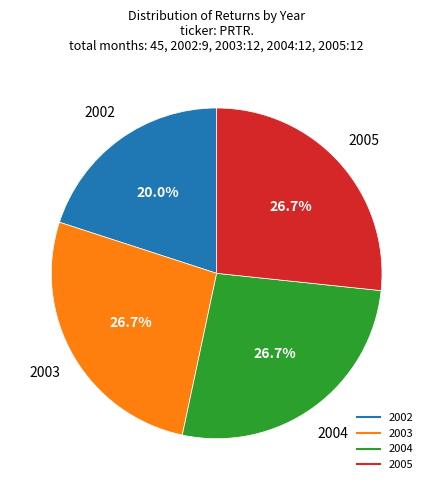

What portion of the pie excludes 2002?

80.0%